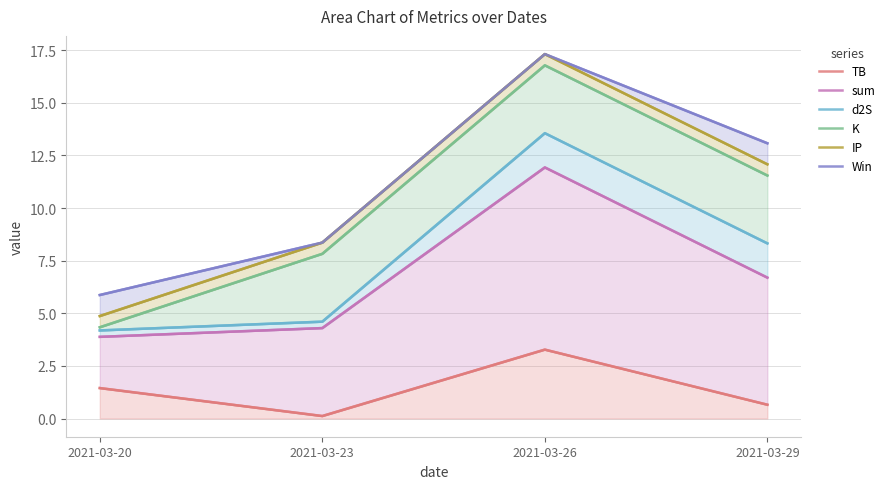

List the labels in order of sum value, smallest first.

2021-03-20, 2021-03-23, 2021-03-29, 2021-03-26